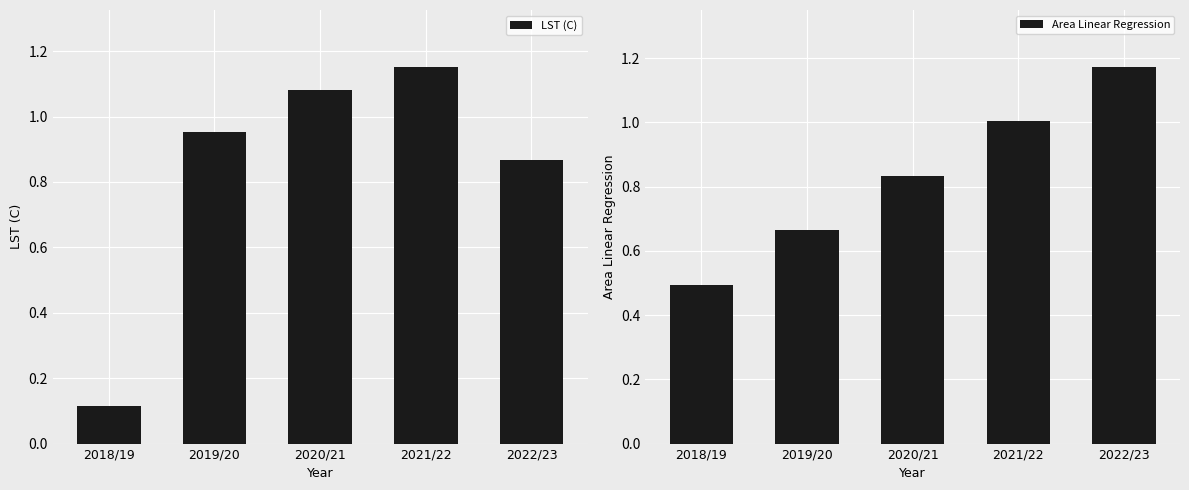

What is the value of the Area Linear Regression bar at the 2nd from the left?

0.7